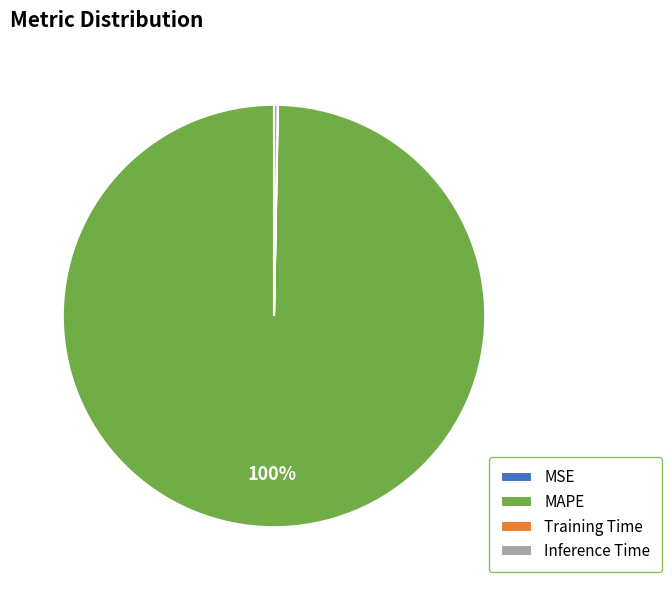

To the nearest percent, what is the average slice percentage?

25%